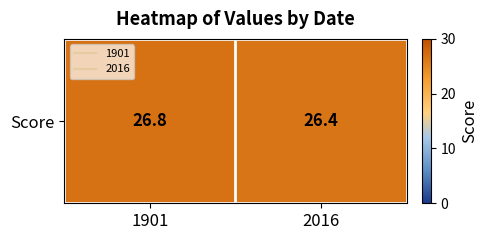

Rank the categories by value from lowest to highest.

2016, 1901